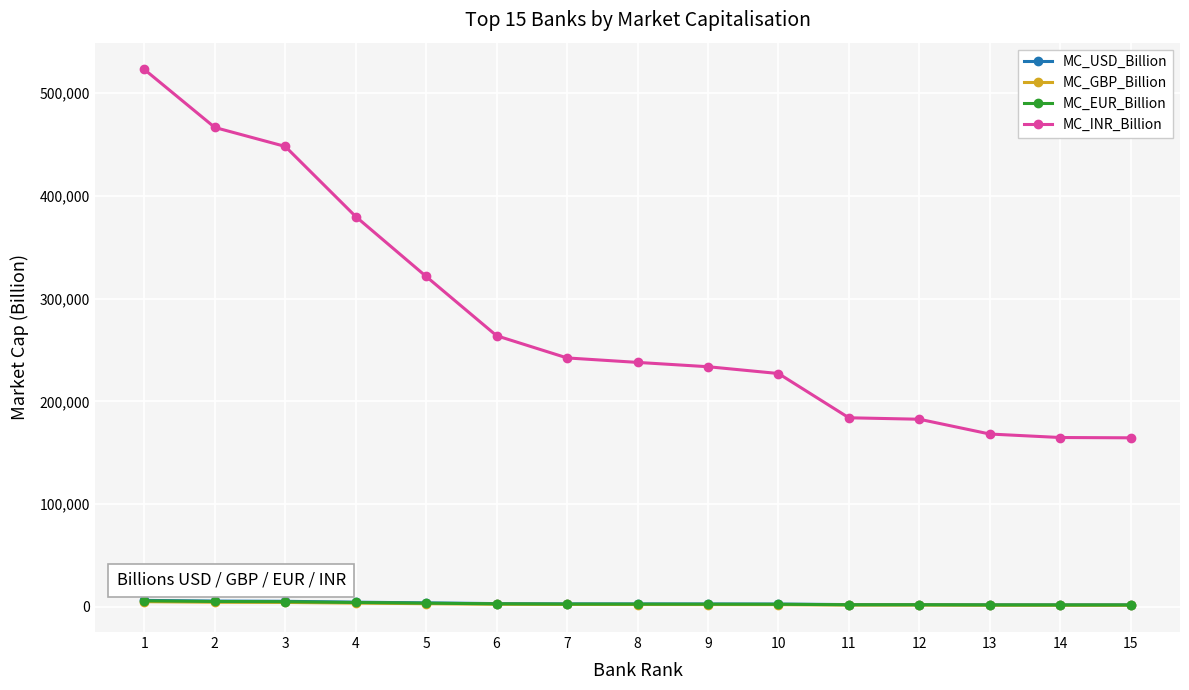

Which series has the largest total across all categories?

MC_INR_Billion